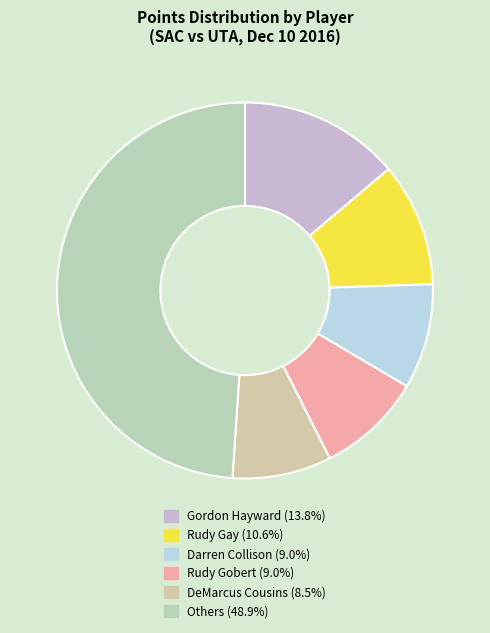

Count the number of slices in the pie.

6